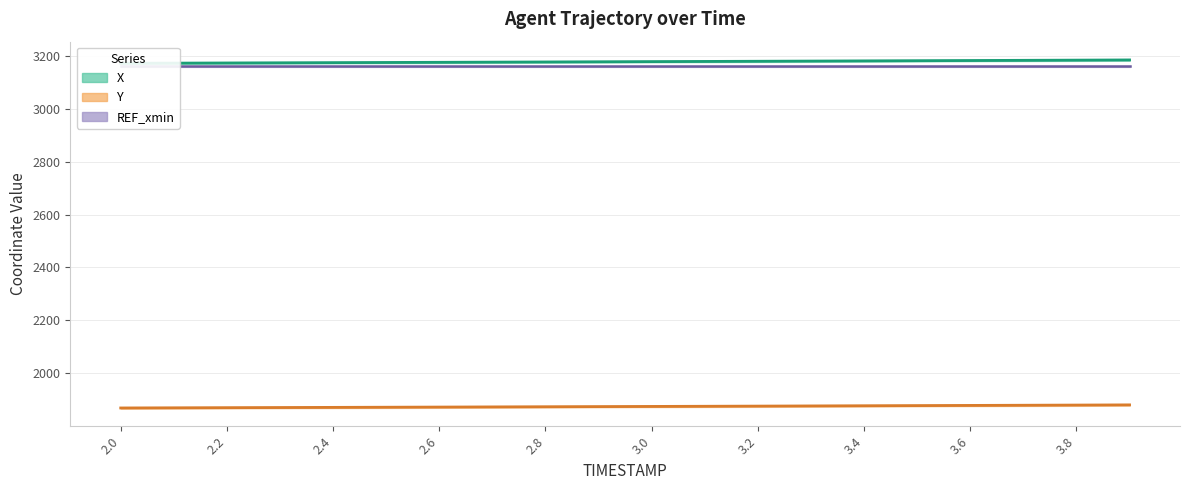

True or false: Y and X intersect in this chart.

False